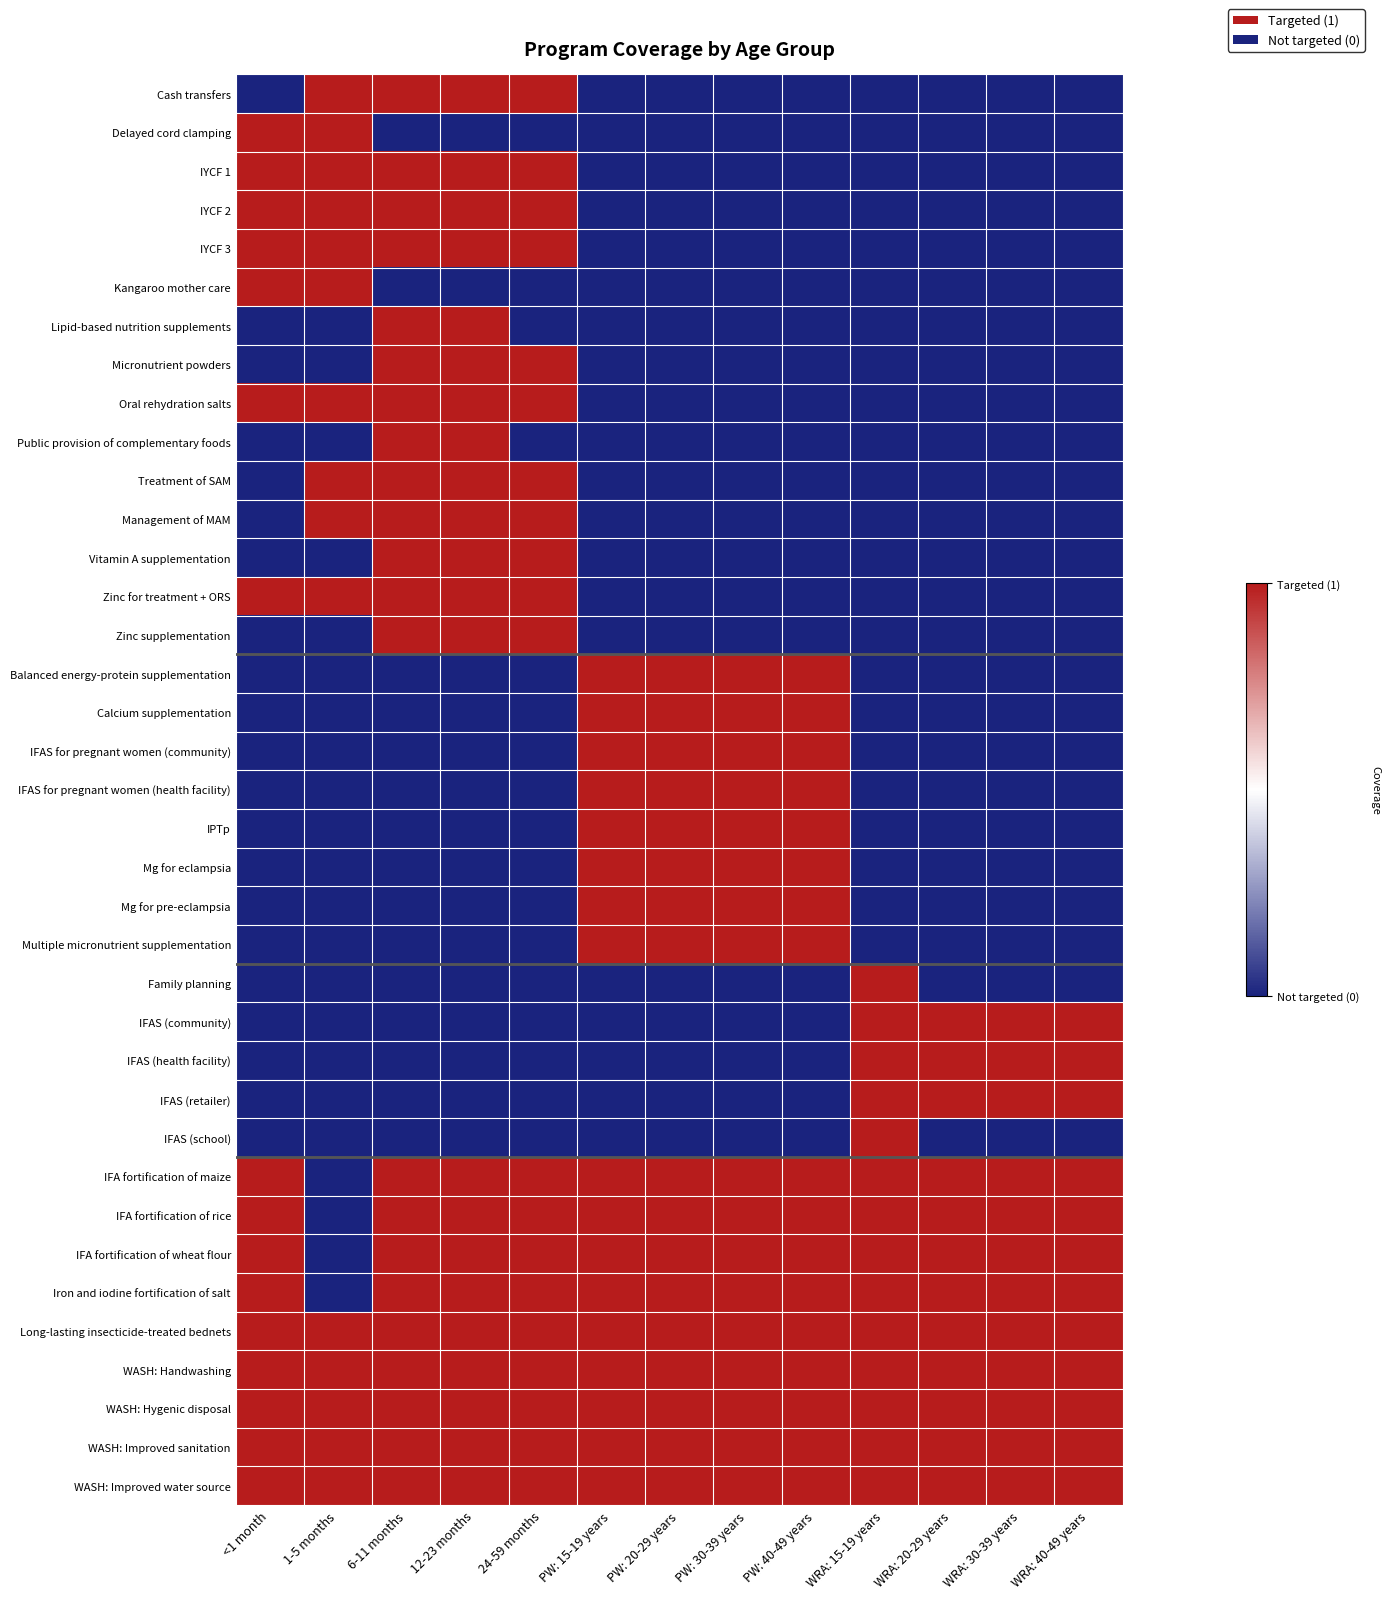

Reading left to right, transcribe all the data shown in this chart.

Cash transfers: <1 month=0	1-5 months=1	6-11 months=1	12-23 months=1	24-59 months=1	PW: 15-19 years=0	PW: 20-29 years=0	PW: 30-39 years=0	PW: 40-49 years=0	WRA: 15-19 years=0	WRA: 20-29 years=0	WRA: 30-39 years=0	WRA: 40-49 years=0
Delayed cord clamping: <1 month=1	1-5 months=1	6-11 months=0	12-23 months=0	24-59 months=0	PW: 15-19 years=0	PW: 20-29 years=0	PW: 30-39 years=0	PW: 40-49 years=0	WRA: 15-19 years=0	WRA: 20-29 years=0	WRA: 30-39 years=0	WRA: 40-49 years=0
IYCF 1: <1 month=1	1-5 months=1	6-11 months=1	12-23 months=1	24-59 months=1	PW: 15-19 years=0	PW: 20-29 years=0	PW: 30-39 years=0	PW: 40-49 years=0	WRA: 15-19 years=0	WRA: 20-29 years=0	WRA: 30-39 years=0	WRA: 40-49 years=0
IYCF 2: <1 month=1	1-5 months=1	6-11 months=1	12-23 months=1	24-59 months=1	PW: 15-19 years=0	PW: 20-29 years=0	PW: 30-39 years=0	PW: 40-49 years=0	WRA: 15-19 years=0	WRA: 20-29 years=0	WRA: 30-39 years=0	WRA: 40-49 years=0
IYCF 3: <1 month=1	1-5 months=1	6-11 months=1	12-23 months=1	24-59 months=1	PW: 15-19 years=0	PW: 20-29 years=0	PW: 30-39 years=0	PW: 40-49 years=0	WRA: 15-19 years=0	WRA: 20-29 years=0	WRA: 30-39 years=0	WRA: 40-49 years=0
Kangaroo mother care: <1 month=1	1-5 months=1	6-11 months=0	12-23 months=0	24-59 months=0	PW: 15-19 years=0	PW: 20-29 years=0	PW: 30-39 years=0	PW: 40-49 years=0	WRA: 15-19 years=0	WRA: 20-29 years=0	WRA: 30-39 years=0	WRA: 40-49 years=0
Lipid-based nutrition supplements: <1 month=0	1-5 months=0	6-11 months=1	12-23 months=1	24-59 months=0	PW: 15-19 years=0	PW: 20-29 years=0	PW: 30-39 years=0	PW: 40-49 years=0	WRA: 15-19 years=0	WRA: 20-29 years=0	WRA: 30-39 years=0	WRA: 40-49 years=0
Micronutrient powders: <1 month=0	1-5 months=0	6-11 months=1	12-23 months=1	24-59 months=1	PW: 15-19 years=0	PW: 20-29 years=0	PW: 30-39 years=0	PW: 40-49 years=0	WRA: 15-19 years=0	WRA: 20-29 years=0	WRA: 30-39 years=0	WRA: 40-49 years=0
Oral rehydration salts: <1 month=1	1-5 months=1	6-11 months=1	12-23 months=1	24-59 months=1	PW: 15-19 years=0	PW: 20-29 years=0	PW: 30-39 years=0	PW: 40-49 years=0	WRA: 15-19 years=0	WRA: 20-29 years=0	WRA: 30-39 years=0	WRA: 40-49 years=0
Public provision of complementary foods: <1 month=0	1-5 months=0	6-11 months=1	12-23 months=1	24-59 months=0	PW: 15-19 years=0	PW: 20-29 years=0	PW: 30-39 years=0	PW: 40-49 years=0	WRA: 15-19 years=0	WRA: 20-29 years=0	WRA: 30-39 years=0	WRA: 40-49 years=0
Treatment of SAM: <1 month=0	1-5 months=1	6-11 months=1	12-23 months=1	24-59 months=1	PW: 15-19 years=0	PW: 20-29 years=0	PW: 30-39 years=0	PW: 40-49 years=0	WRA: 15-19 years=0	WRA: 20-29 years=0	WRA: 30-39 years=0	WRA: 40-49 years=0
Management of MAM: <1 month=0	1-5 months=1	6-11 months=1	12-23 months=1	24-59 months=1	PW: 15-19 years=0	PW: 20-29 years=0	PW: 30-39 years=0	PW: 40-49 years=0	WRA: 15-19 years=0	WRA: 20-29 years=0	WRA: 30-39 years=0	WRA: 40-49 years=0
Vitamin A supplementation: <1 month=0	1-5 months=0	6-11 months=1	12-23 months=1	24-59 months=1	PW: 15-19 years=0	PW: 20-29 years=0	PW: 30-39 years=0	PW: 40-49 years=0	WRA: 15-19 years=0	WRA: 20-29 years=0	WRA: 30-39 years=0	WRA: 40-49 years=0
Zinc for treatment + ORS: <1 month=1	1-5 months=1	6-11 months=1	12-23 months=1	24-59 months=1	PW: 15-19 years=0	PW: 20-29 years=0	PW: 30-39 years=0	PW: 40-49 years=0	WRA: 15-19 years=0	WRA: 20-29 years=0	WRA: 30-39 years=0	WRA: 40-49 years=0
Zinc supplementation: <1 month=0	1-5 months=0	6-11 months=1	12-23 months=1	24-59 months=1	PW: 15-19 years=0	PW: 20-29 years=0	PW: 30-39 years=0	PW: 40-49 years=0	WRA: 15-19 years=0	WRA: 20-29 years=0	WRA: 30-39 years=0	WRA: 40-49 years=0
Balanced energy-protein supplementation: <1 month=0	1-5 months=0	6-11 months=0	12-23 months=0	24-59 months=0	PW: 15-19 years=1	PW: 20-29 years=1	PW: 30-39 years=1	PW: 40-49 years=1	WRA: 15-19 years=0	WRA: 20-29 years=0	WRA: 30-39 years=0	WRA: 40-49 years=0
Calcium supplementation: <1 month=0	1-5 months=0	6-11 months=0	12-23 months=0	24-59 months=0	PW: 15-19 years=1	PW: 20-29 years=1	PW: 30-39 years=1	PW: 40-49 years=1	WRA: 15-19 years=0	WRA: 20-29 years=0	WRA: 30-39 years=0	WRA: 40-49 years=0
IFAS for pregnant women (community): <1 month=0	1-5 months=0	6-11 months=0	12-23 months=0	24-59 months=0	PW: 15-19 years=1	PW: 20-29 years=1	PW: 30-39 years=1	PW: 40-49 years=1	WRA: 15-19 years=0	WRA: 20-29 years=0	WRA: 30-39 years=0	WRA: 40-49 years=0
IFAS for pregnant women (health facility): <1 month=0	1-5 months=0	6-11 months=0	12-23 months=0	24-59 months=0	PW: 15-19 years=1	PW: 20-29 years=1	PW: 30-39 years=1	PW: 40-49 years=1	WRA: 15-19 years=0	WRA: 20-29 years=0	WRA: 30-39 years=0	WRA: 40-49 years=0
IPTp: <1 month=0	1-5 months=0	6-11 months=0	12-23 months=0	24-59 months=0	PW: 15-19 years=1	PW: 20-29 years=1	PW: 30-39 years=1	PW: 40-49 years=1	WRA: 15-19 years=0	WRA: 20-29 years=0	WRA: 30-39 years=0	WRA: 40-49 years=0
Mg for eclampsia: <1 month=0	1-5 months=0	6-11 months=0	12-23 months=0	24-59 months=0	PW: 15-19 years=1	PW: 20-29 years=1	PW: 30-39 years=1	PW: 40-49 years=1	WRA: 15-19 years=0	WRA: 20-29 years=0	WRA: 30-39 years=0	WRA: 40-49 years=0
Mg for pre-eclampsia: <1 month=0	1-5 months=0	6-11 months=0	12-23 months=0	24-59 months=0	PW: 15-19 years=1	PW: 20-29 years=1	PW: 30-39 years=1	PW: 40-49 years=1	WRA: 15-19 years=0	WRA: 20-29 years=0	WRA: 30-39 years=0	WRA: 40-49 years=0
Multiple micronutrient supplementation: <1 month=0	1-5 months=0	6-11 months=0	12-23 months=0	24-59 months=0	PW: 15-19 years=1	PW: 20-29 years=1	PW: 30-39 years=1	PW: 40-49 years=1	WRA: 15-19 years=0	WRA: 20-29 years=0	WRA: 30-39 years=0	WRA: 40-49 years=0
Family planning: <1 month=0	1-5 months=0	6-11 months=0	12-23 months=0	24-59 months=0	PW: 15-19 years=0	PW: 20-29 years=0	PW: 30-39 years=0	PW: 40-49 years=0	WRA: 15-19 years=1	WRA: 20-29 years=0	WRA: 30-39 years=0	WRA: 40-49 years=0
IFAS (community): <1 month=0	1-5 months=0	6-11 months=0	12-23 months=0	24-59 months=0	PW: 15-19 years=0	PW: 20-29 years=0	PW: 30-39 years=0	PW: 40-49 years=0	WRA: 15-19 years=1	WRA: 20-29 years=1	WRA: 30-39 years=1	WRA: 40-49 years=1
IFAS (health facility): <1 month=0	1-5 months=0	6-11 months=0	12-23 months=0	24-59 months=0	PW: 15-19 years=0	PW: 20-29 years=0	PW: 30-39 years=0	PW: 40-49 years=0	WRA: 15-19 years=1	WRA: 20-29 years=1	WRA: 30-39 years=1	WRA: 40-49 years=1
IFAS (retailer): <1 month=0	1-5 months=0	6-11 months=0	12-23 months=0	24-59 months=0	PW: 15-19 years=0	PW: 20-29 years=0	PW: 30-39 years=0	PW: 40-49 years=0	WRA: 15-19 years=1	WRA: 20-29 years=1	WRA: 30-39 years=1	WRA: 40-49 years=1
IFAS (school): <1 month=0	1-5 months=0	6-11 months=0	12-23 months=0	24-59 months=0	PW: 15-19 years=0	PW: 20-29 years=0	PW: 30-39 years=0	PW: 40-49 years=0	WRA: 15-19 years=1	WRA: 20-29 years=0	WRA: 30-39 years=0	WRA: 40-49 years=0
IFA fortification of maize: <1 month=1	1-5 months=0	6-11 months=1	12-23 months=1	24-59 months=1	PW: 15-19 years=1	PW: 20-29 years=1	PW: 30-39 years=1	PW: 40-49 years=1	WRA: 15-19 years=1	WRA: 20-29 years=1	WRA: 30-39 years=1	WRA: 40-49 years=1
IFA fortification of rice: <1 month=1	1-5 months=0	6-11 months=1	12-23 months=1	24-59 months=1	PW: 15-19 years=1	PW: 20-29 years=1	PW: 30-39 years=1	PW: 40-49 years=1	WRA: 15-19 years=1	WRA: 20-29 years=1	WRA: 30-39 years=1	WRA: 40-49 years=1
IFA fortification of wheat flour: <1 month=1	1-5 months=0	6-11 months=1	12-23 months=1	24-59 months=1	PW: 15-19 years=1	PW: 20-29 years=1	PW: 30-39 years=1	PW: 40-49 years=1	WRA: 15-19 years=1	WRA: 20-29 years=1	WRA: 30-39 years=1	WRA: 40-49 years=1
Iron and iodine fortification of salt: <1 month=1	1-5 months=0	6-11 months=1	12-23 months=1	24-59 months=1	PW: 15-19 years=1	PW: 20-29 years=1	PW: 30-39 years=1	PW: 40-49 years=1	WRA: 15-19 years=1	WRA: 20-29 years=1	WRA: 30-39 years=1	WRA: 40-49 years=1
Long-lasting insecticide-treated bednets: <1 month=1	1-5 months=1	6-11 months=1	12-23 months=1	24-59 months=1	PW: 15-19 years=1	PW: 20-29 years=1	PW: 30-39 years=1	PW: 40-49 years=1	WRA: 15-19 years=1	WRA: 20-29 years=1	WRA: 30-39 years=1	WRA: 40-49 years=1
WASH: Handwashing: <1 month=1	1-5 months=1	6-11 months=1	12-23 months=1	24-59 months=1	PW: 15-19 years=1	PW: 20-29 years=1	PW: 30-39 years=1	PW: 40-49 years=1	WRA: 15-19 years=1	WRA: 20-29 years=1	WRA: 30-39 years=1	WRA: 40-49 years=1
WASH: Hygenic disposal: <1 month=1	1-5 months=1	6-11 months=1	12-23 months=1	24-59 months=1	PW: 15-19 years=1	PW: 20-29 years=1	PW: 30-39 years=1	PW: 40-49 years=1	WRA: 15-19 years=1	WRA: 20-29 years=1	WRA: 30-39 years=1	WRA: 40-49 years=1
WASH: Improved sanitation: <1 month=1	1-5 months=1	6-11 months=1	12-23 months=1	24-59 months=1	PW: 15-19 years=1	PW: 20-29 years=1	PW: 30-39 years=1	PW: 40-49 years=1	WRA: 15-19 years=1	WRA: 20-29 years=1	WRA: 30-39 years=1	WRA: 40-49 years=1
WASH: Improved water source: <1 month=1	1-5 months=1	6-11 months=1	12-23 months=1	24-59 months=1	PW: 15-19 years=1	PW: 20-29 years=1	PW: 30-39 years=1	PW: 40-49 years=1	WRA: 15-19 years=1	WRA: 20-29 years=1	WRA: 30-39 years=1	WRA: 40-49 years=1